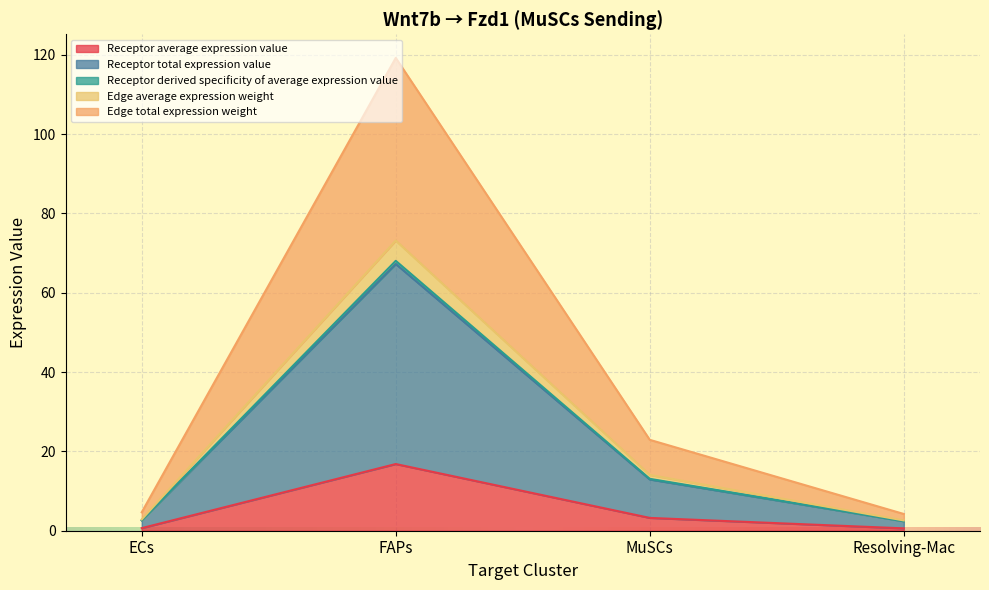

Between MuSCs and FAPs, which is larger?

FAPs